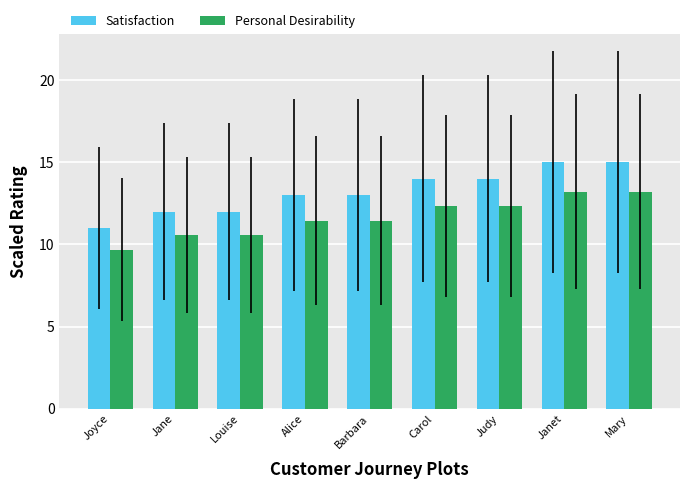

Which series has the largest range (max minus min)?

Satisfaction